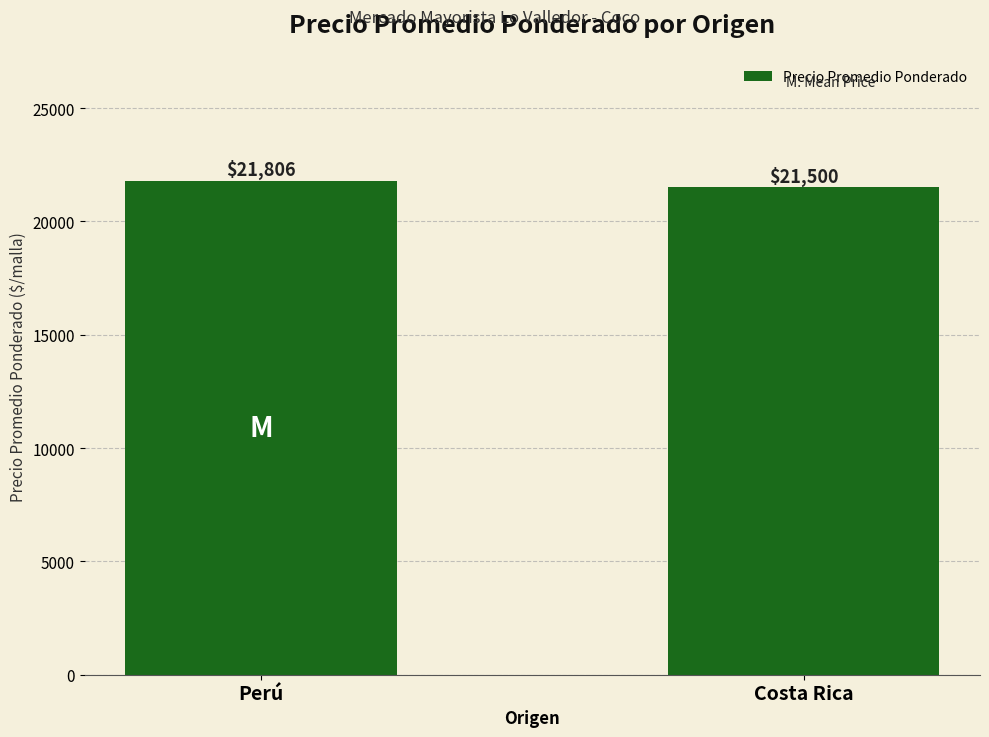

How many distinct data groups are displayed?

1